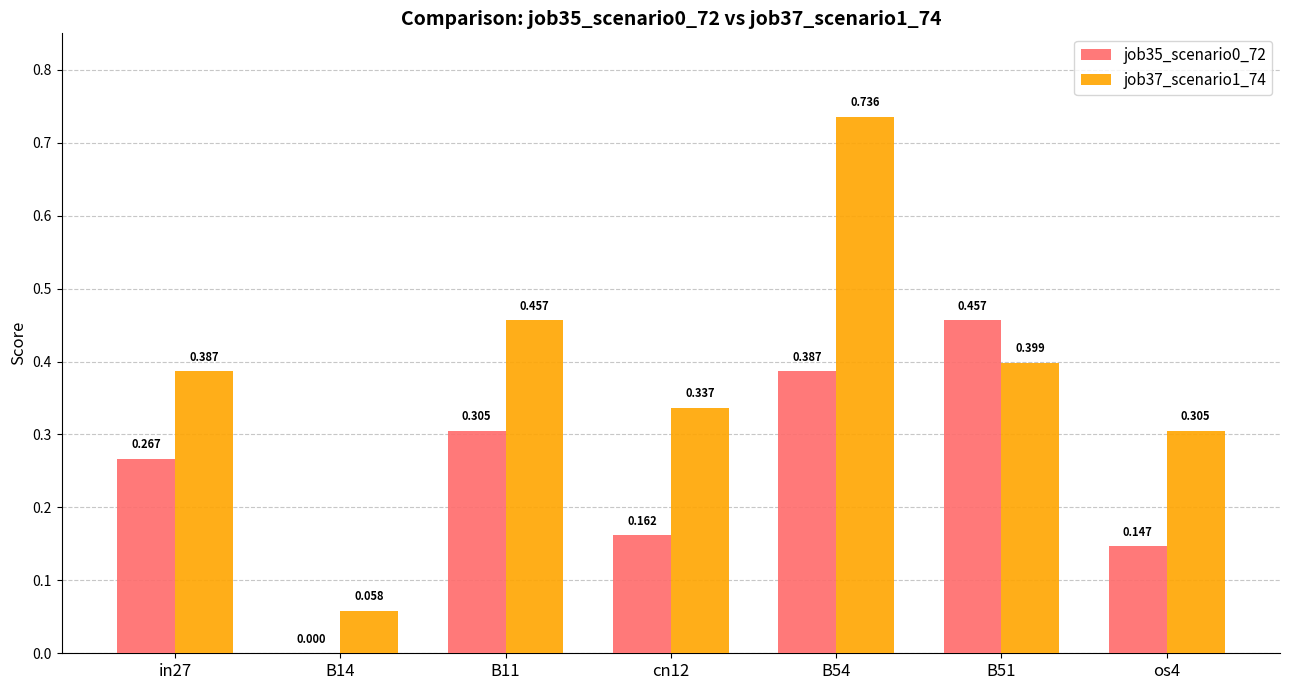

Is the value of job35_scenario0_72 at B54 greater than the value of job37_scenario1_74 at cn12?

Yes